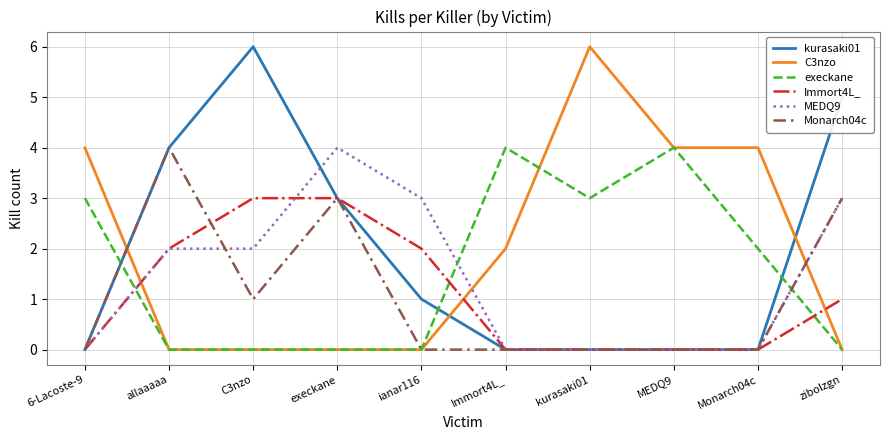

Is it true that Immort4L_ equals 1 at ianar116?

False